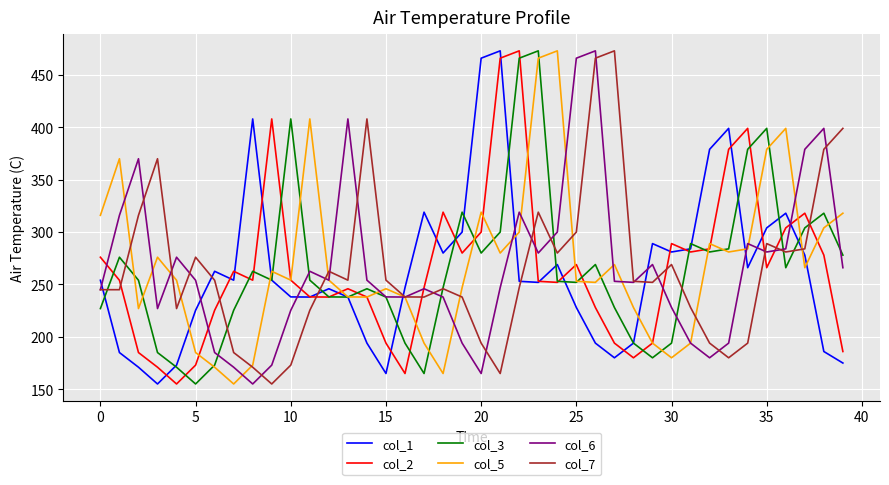

What is the minimum value shown in the chart?

155.0